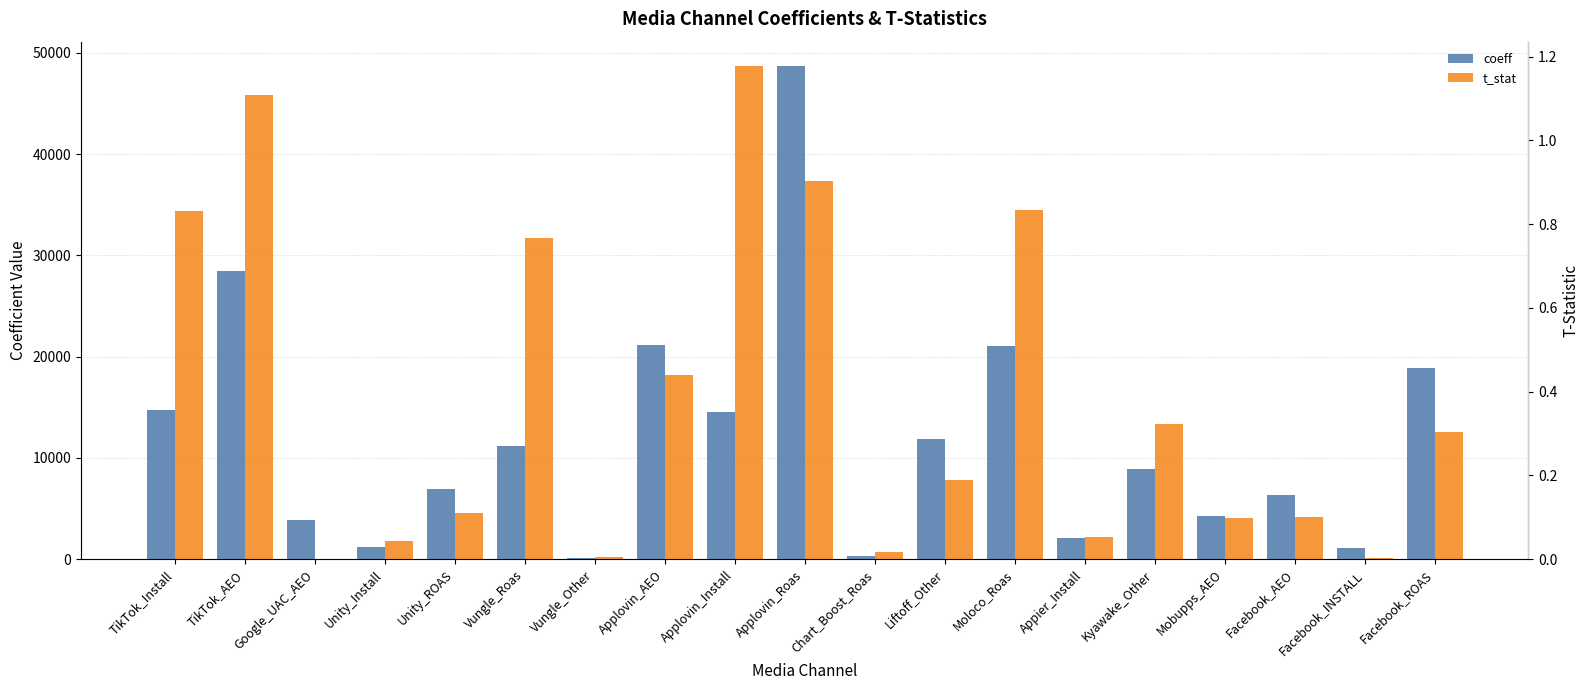

Where is coeff nearest to the value 24395?

Applovin_AEO